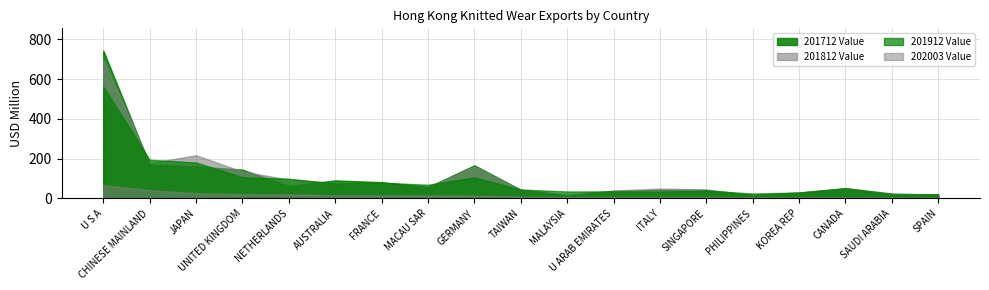

What is the label of the 11th point from the right?

GERMANY